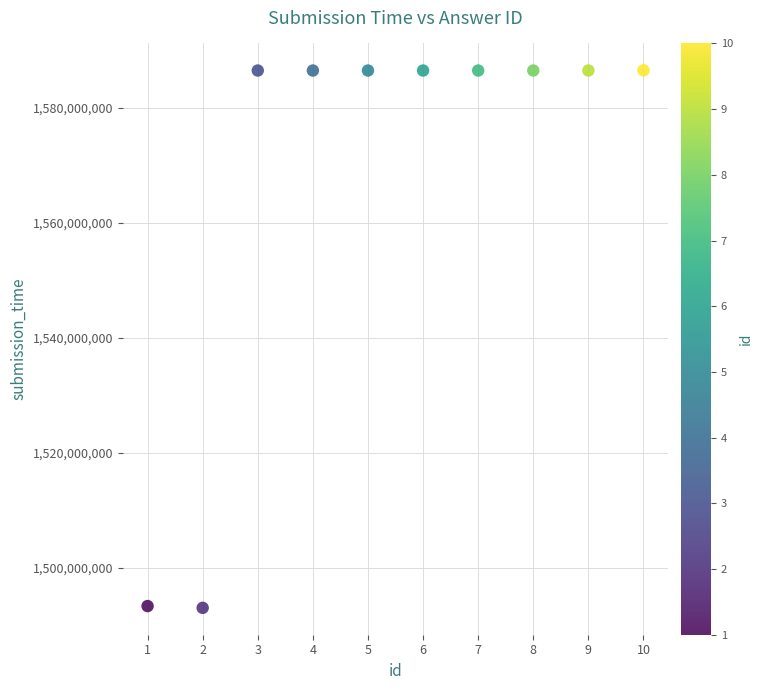

What is the average X value?

6